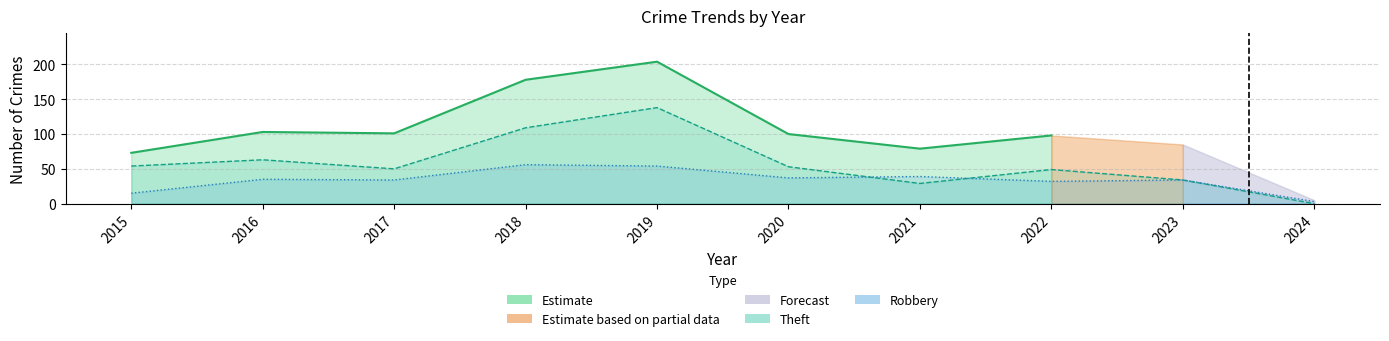

What is the difference between the second highest and minimum values in the Theft series?

109